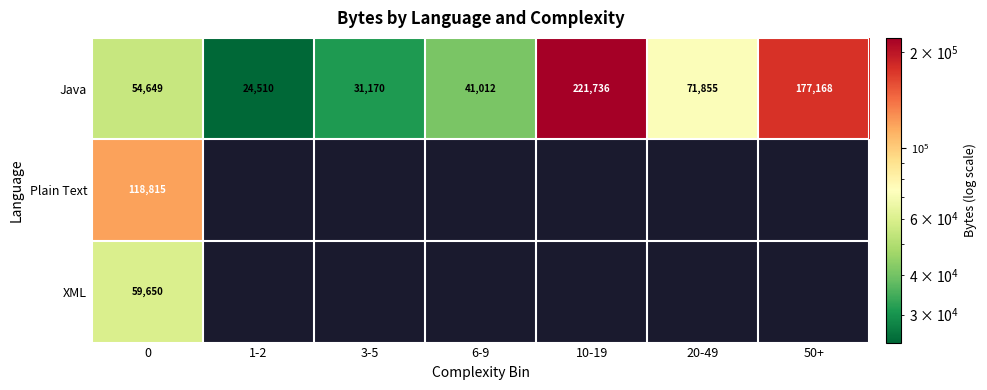

What is the difference between the maximum and minimum values in the Java series?

197226